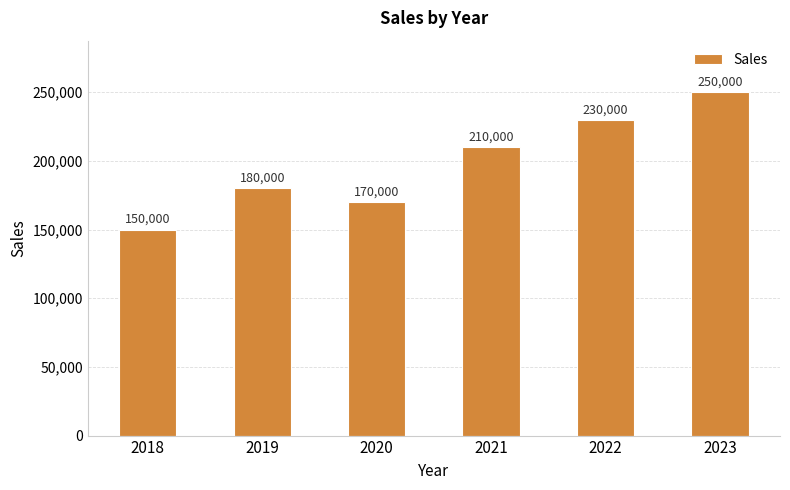

What is the minimum value shown in the chart?

150000